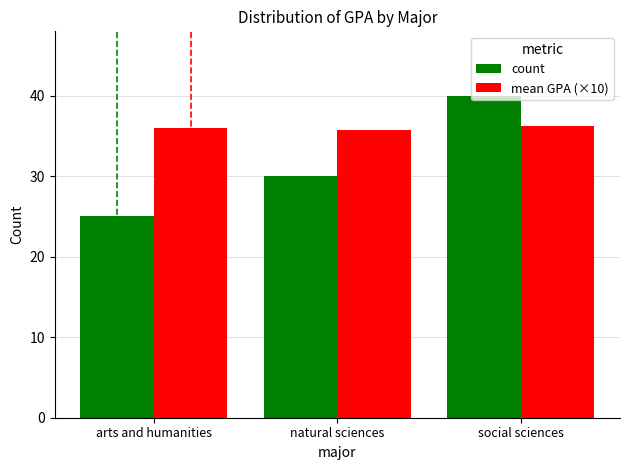

What is the spread (max minus min) of values at social sciences?

3.7